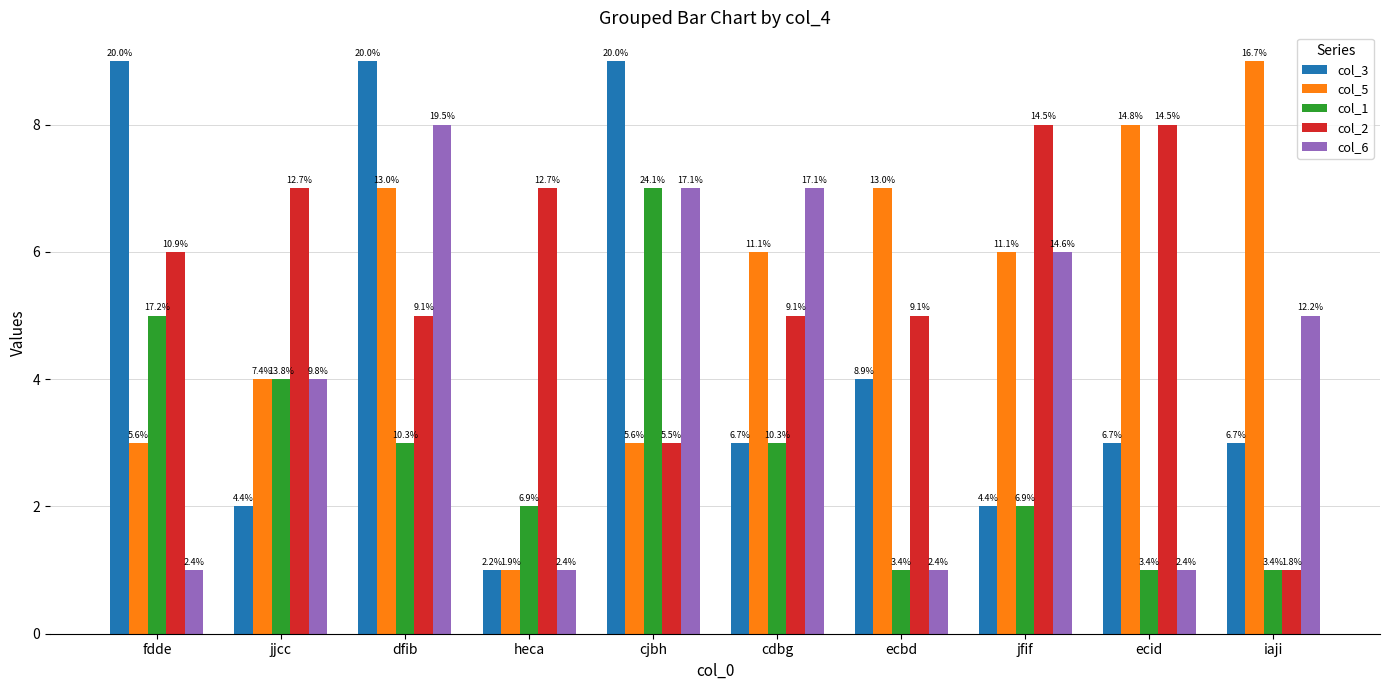

What is the label of the 3rd bar from the left?

dfib